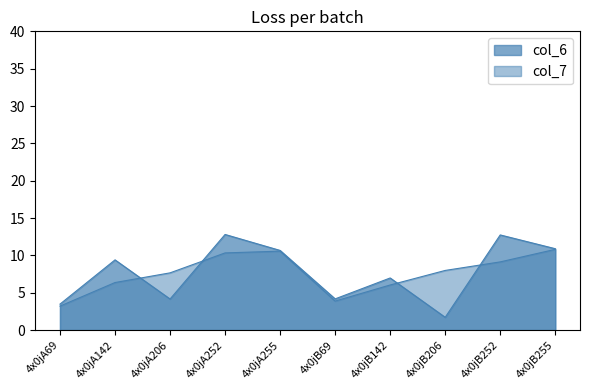

What is the difference between the maximum and minimum values in the col_6 series?

11.1